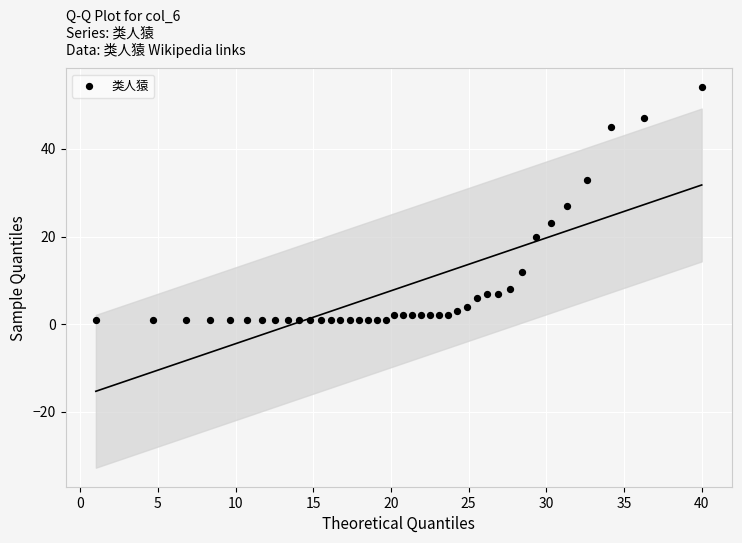

What is the range of Y values (max minus min)?

53